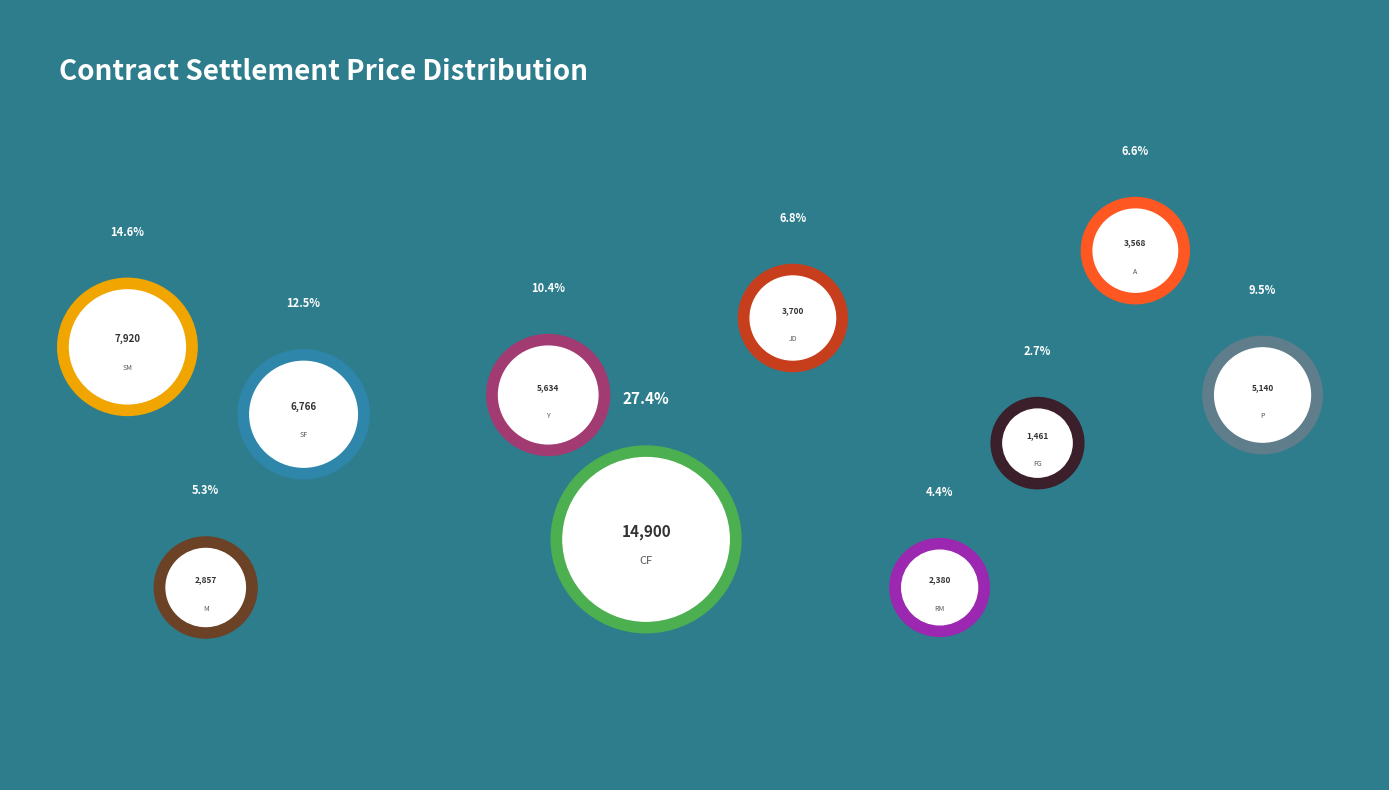

To the nearest percent, what is the average slice percentage?

10%